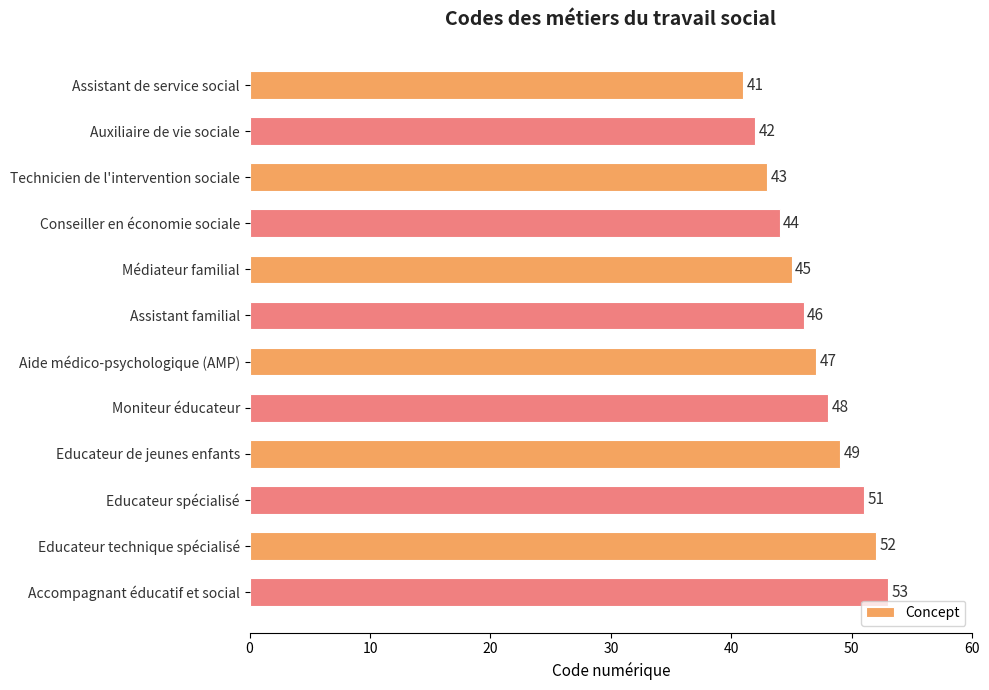

Where is the data nearest to the value 47?

Aide médico-psychologique (AMP)